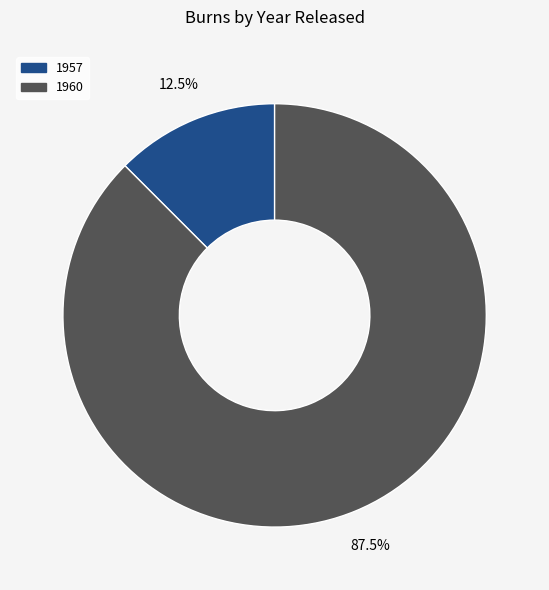

Which slice is the smallest?

1957